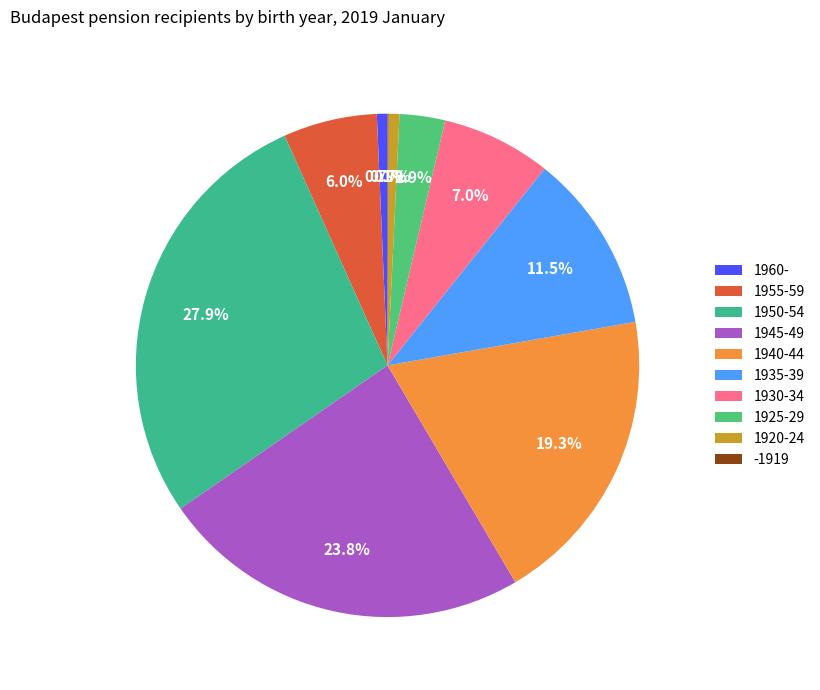

What percentage do 1925-29 and 1950-54 together represent?

30.9%